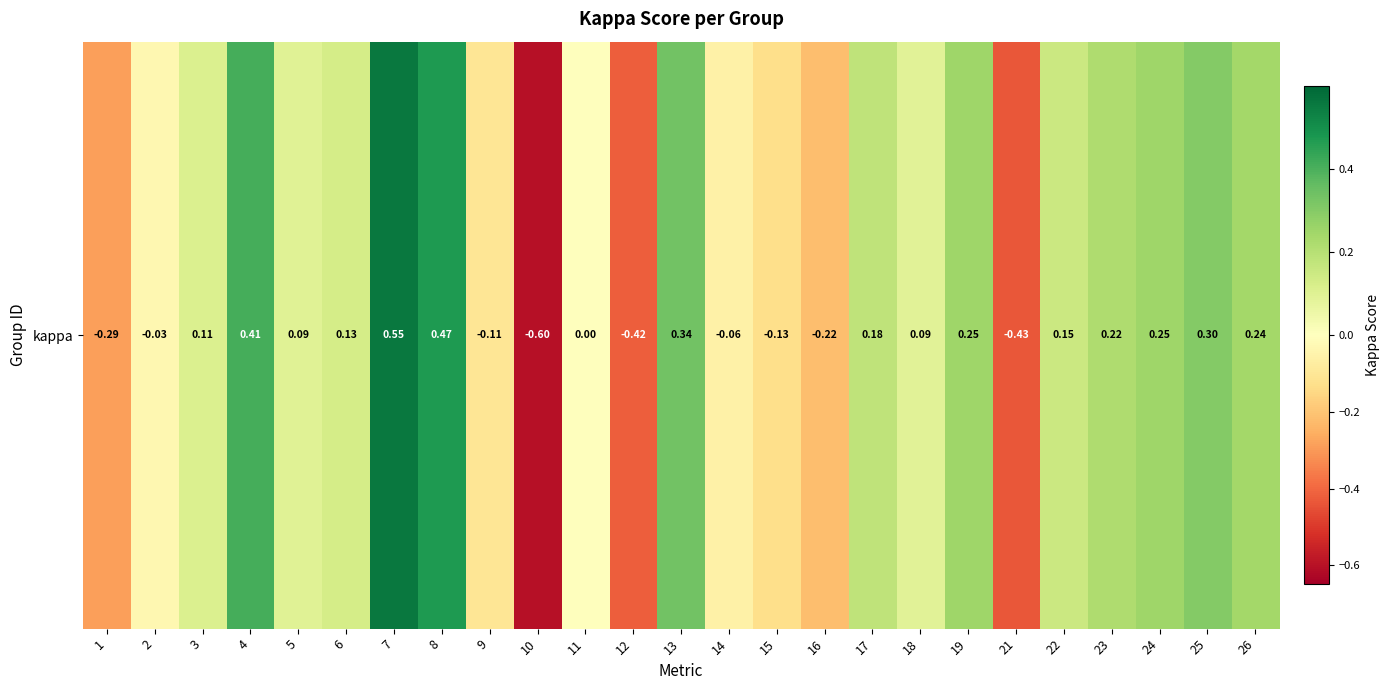

What is the approximate value at 21?

-0.4